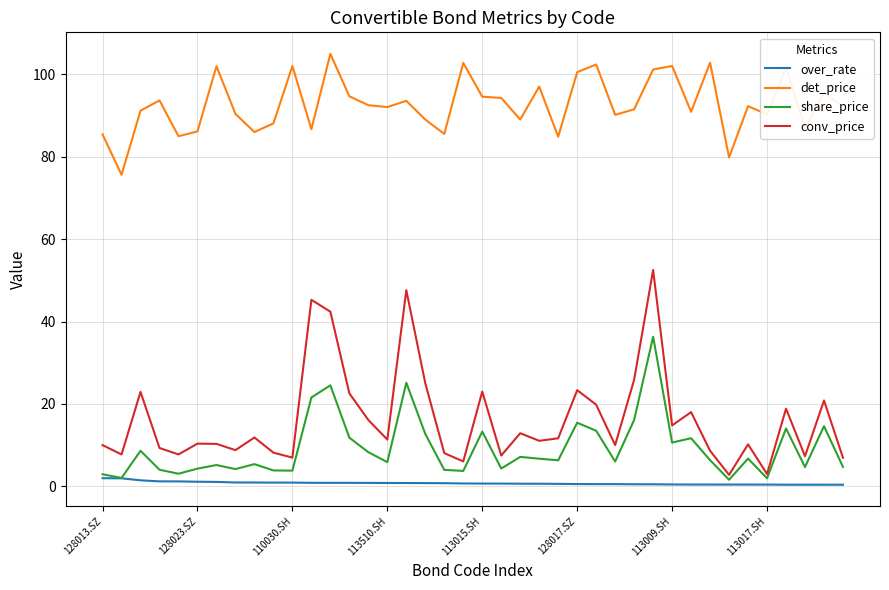

Which series has the widest spread of values?

conv_price